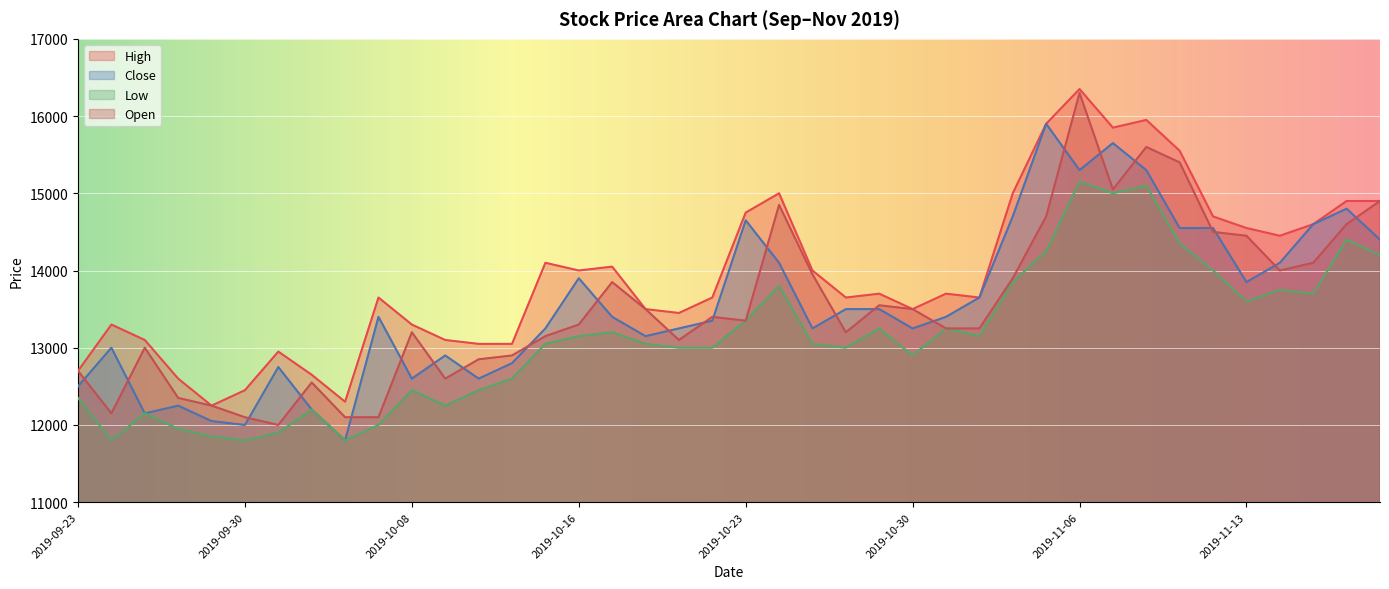

What is the value of the Open point at the 24th from the left?

13200